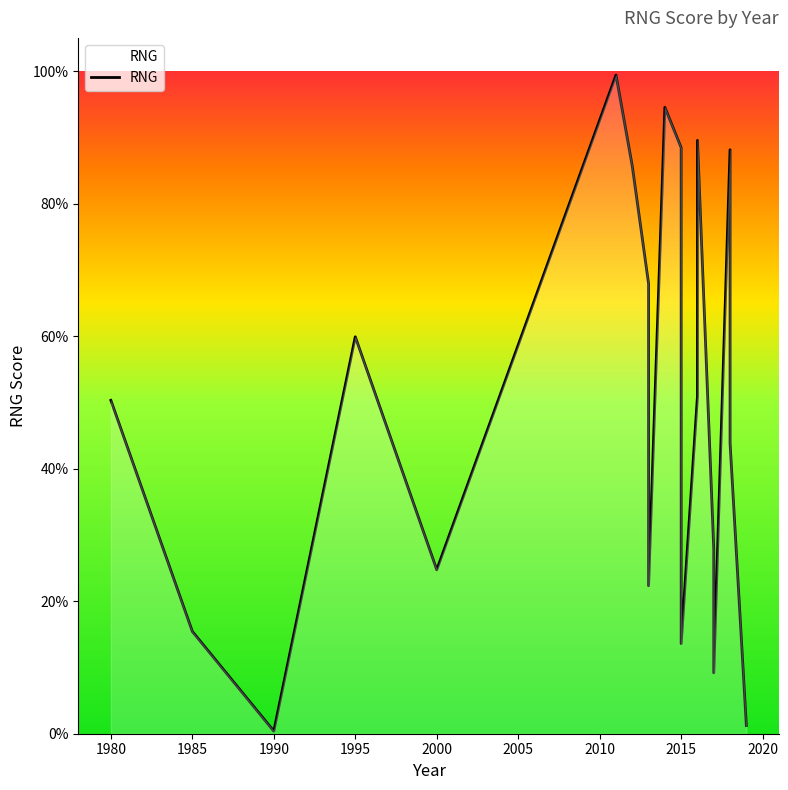

The chart shows a value of 0.9 at 2016. True or false?

True